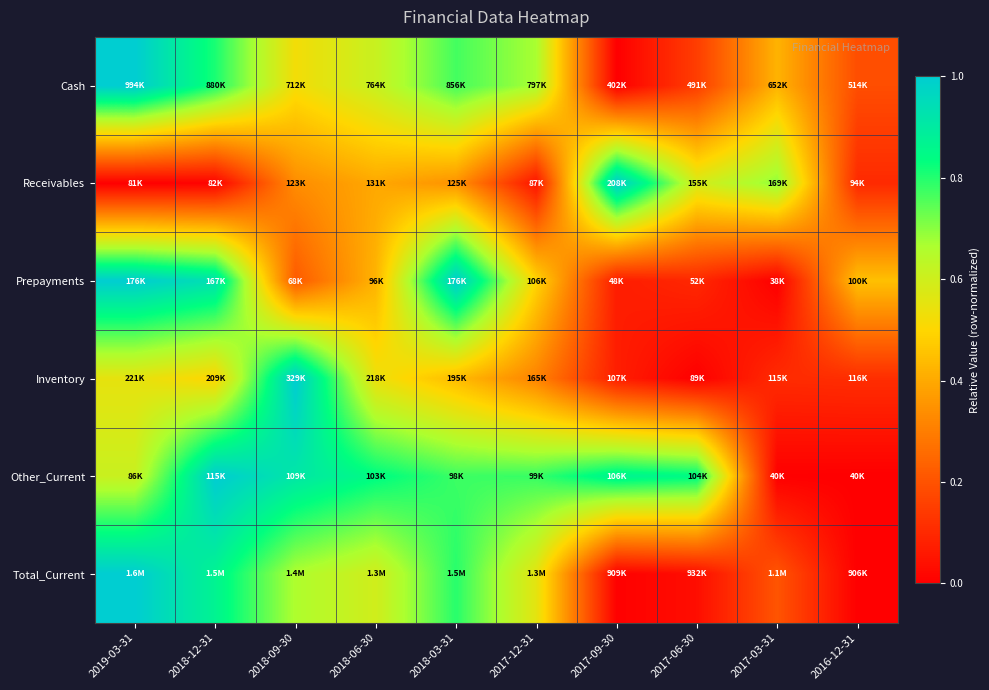

How many categories are shown in the chart?

10